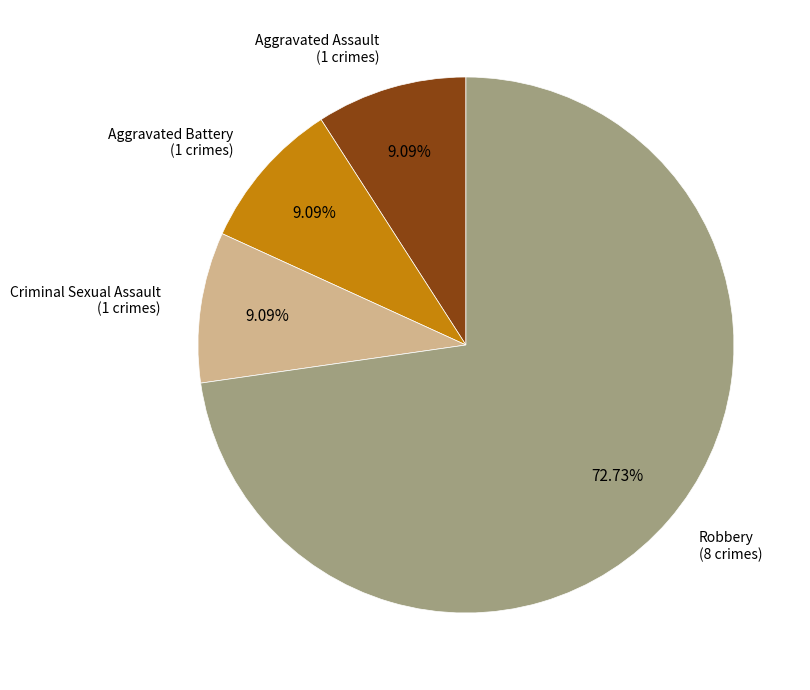

Is there a majority slice in this chart?

Yes